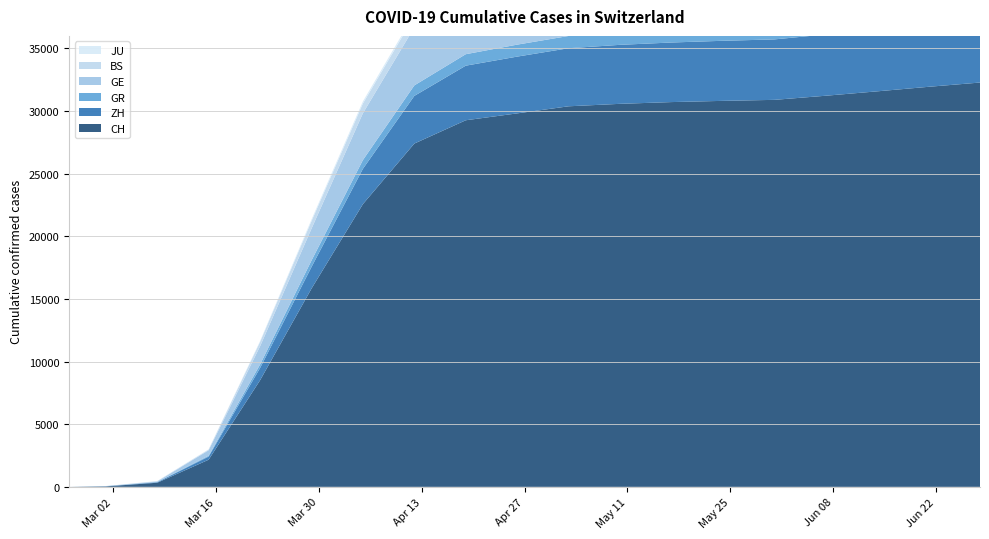

Reading right to left, transcribe all the data shown in this chart.

CH: 2020-06-28=32276	2020-06-21=31935	2020-06-14=31573	2020-06-07=31222	2020-05-31=30893	2020-05-24=30813	2020-05-17=30716	2020-05-10=30576	2020-05-03=30380	2020-04-26=29814	2020-04-19=29264	2020-04-12=27404	2020-04-05=22569	2020-03-29=15822	2020-03-22=8503	2020-03-15=2164	2020-03-08=327	2020-03-01=36	2020-02-25=0
ZH: 2020-06-28=5065	2020-06-21=5018	2020-06-14=4961	2020-06-07=4894	2020-05-31=4826	2020-05-24=4796	2020-05-17=4756	2020-05-10=4710	2020-05-03=4635	2020-04-26=4532	2020-04-19=4358	2020-04-12=3805	2020-04-05=2818	2020-03-29=1723	2020-03-22=978	2020-03-15=250	2020-03-08=40	2020-03-01=7	2020-02-25=0
GR: 2020-06-28=1058	2020-06-21=1047	2020-06-14=1037	2020-06-07=1024	2020-05-31=1009	2020-05-24=1003	2020-05-17=997	2020-05-10=990	2020-05-03=978	2020-04-26=956	2020-04-19=916	2020-04-12=838	2020-04-05=699	2020-03-29=519	2020-03-22=284	2020-03-15=71	2020-03-08=18	2020-03-01=6	2020-02-25=0
GE: 2020-06-28=5621	2020-06-21=5568	2020-06-14=5512	2020-06-07=5451	2020-05-31=5391	2020-05-24=5370	2020-05-17=5339	2020-05-10=5302	2020-05-03=5239	2020-04-26=5151	2020-04-19=5016	2020-04-12=4637	2020-04-05=3737	2020-03-29=2542	2020-03-22=1450	2020-03-15=434	2020-03-08=45	2020-03-01=10	2020-02-25=0
BS: 2020-06-28=1025	2020-06-21=1017	2020-06-14=1009	2020-06-07=999	2020-05-31=988	2020-05-24=984	2020-05-17=980	2020-05-10=975	2020-05-03=966	2020-04-26=952	2020-04-19=934	2020-04-12=893	2020-04-05=780	2020-03-29=605	2020-03-22=356	2020-03-15=54	2020-03-08=24	2020-03-01=1	2020-02-25=0
JU: 2020-06-28=250	2020-06-21=247	2020-06-14=244	2020-06-07=240	2020-05-31=236	2020-05-24=234	2020-05-17=232	2020-05-10=230	2020-05-03=226	2020-04-26=221	2020-04-19=213	2020-04-12=197	2020-04-05=168	2020-03-29=127	2020-03-22=61	2020-03-15=19	2020-03-08=5	2020-03-01=1	2020-02-25=0